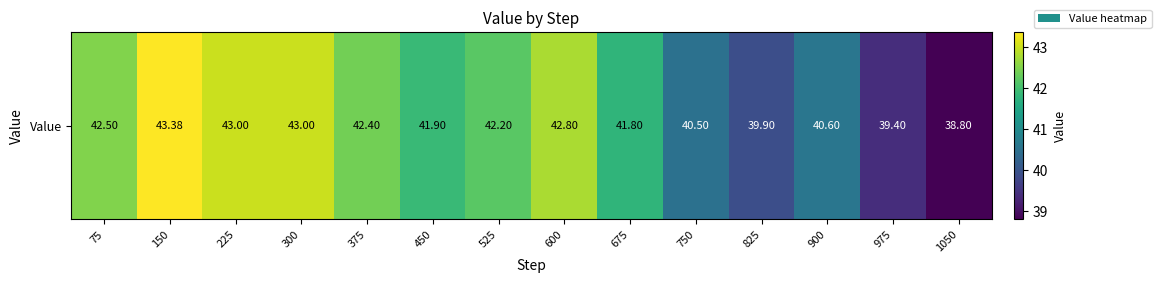

Rank the categories by value from highest to lowest.

150, 225, 300, 600, 75, 375, 525, 450, 675, 900, 750, 825, 975, 1050